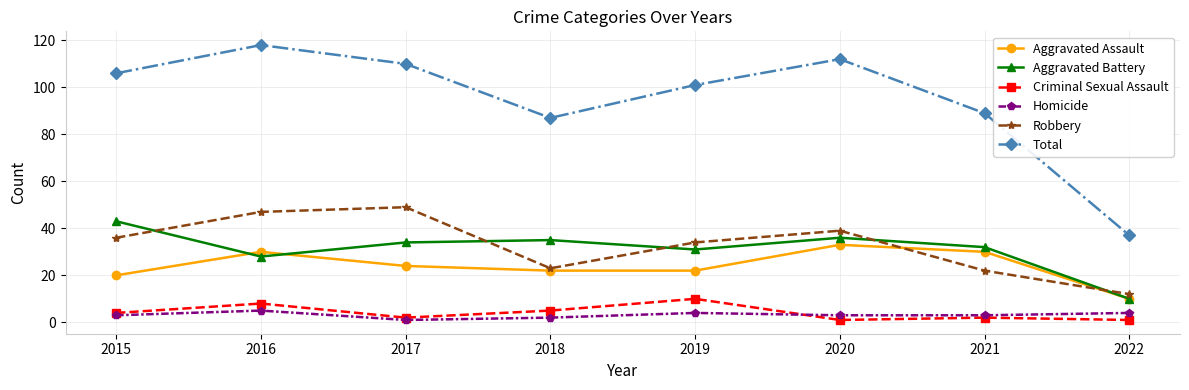

How many lines are shown in the chart?

6